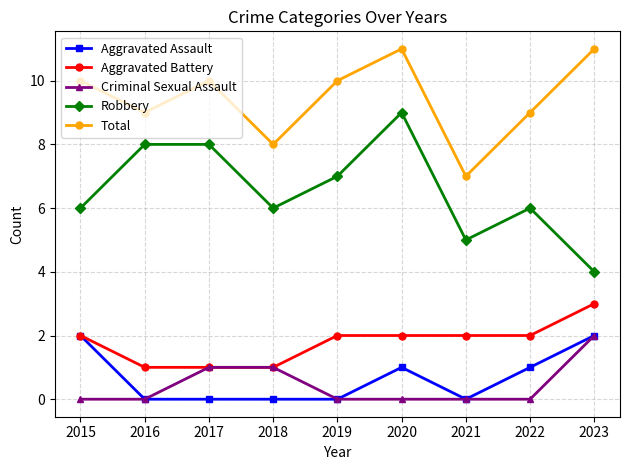

Between 2020 and 2023, which series saw the biggest shift?

Robbery